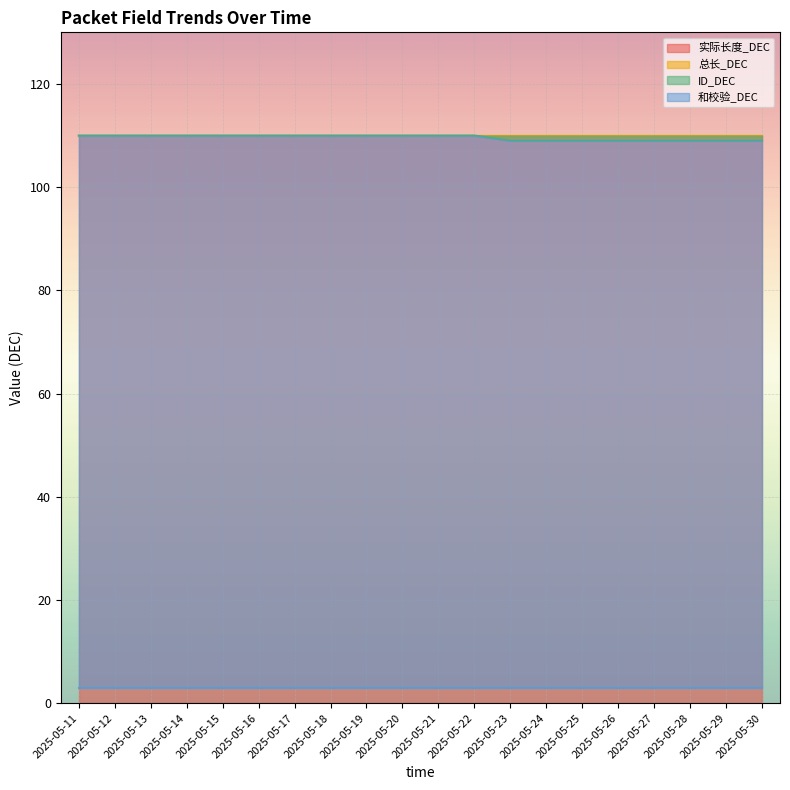

What is the lowest value of the 实际长度_DEC series?

110